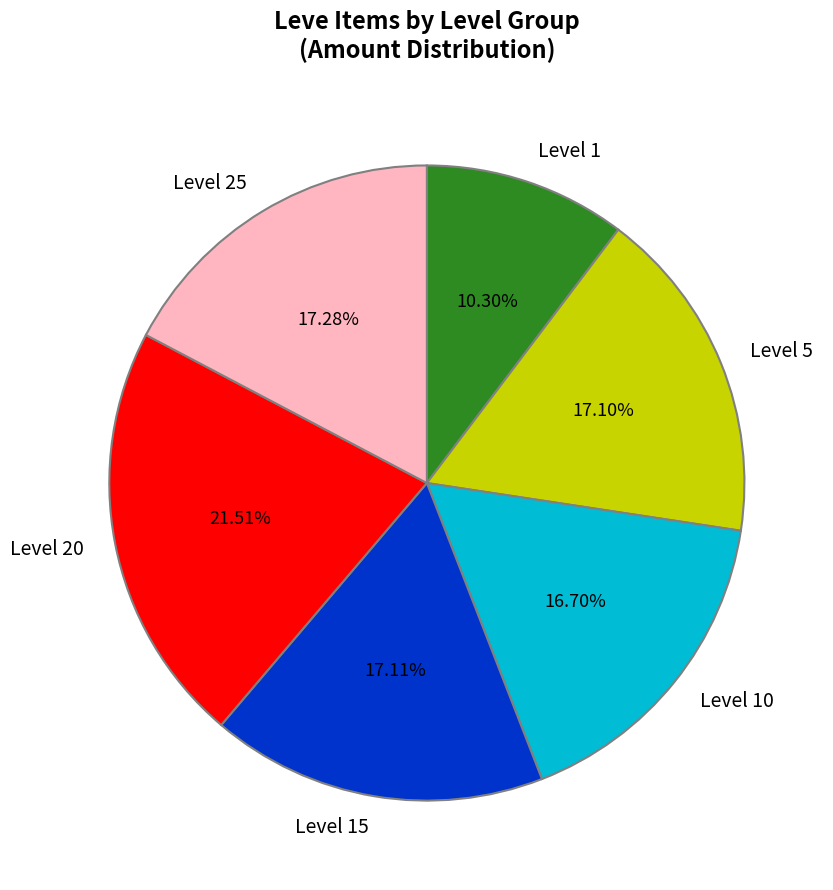

Which slice is the largest?

Level 20